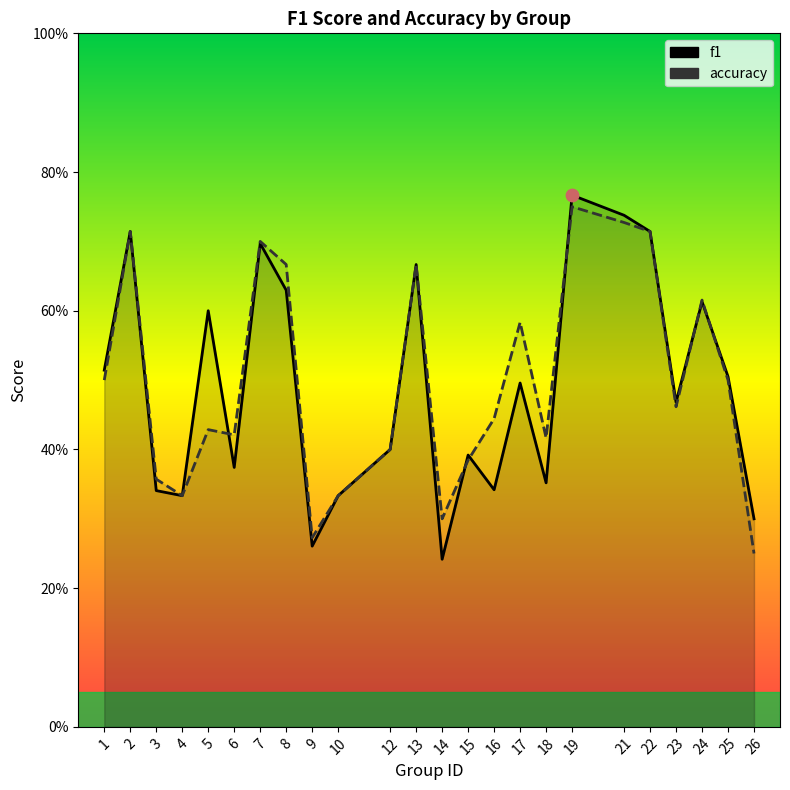

At which category is the sum across all series the highest?

19